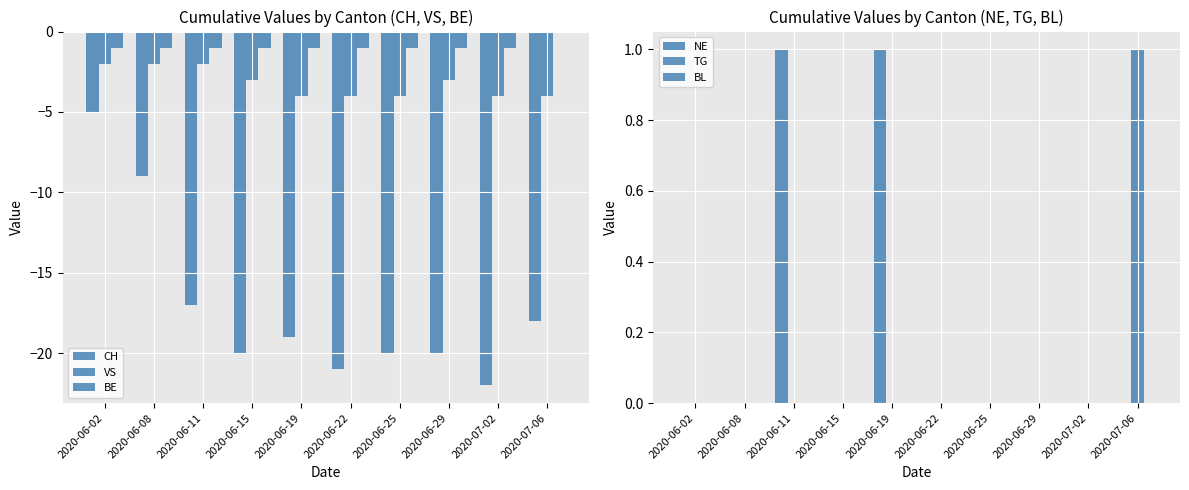

How many bars are there in each group?

6